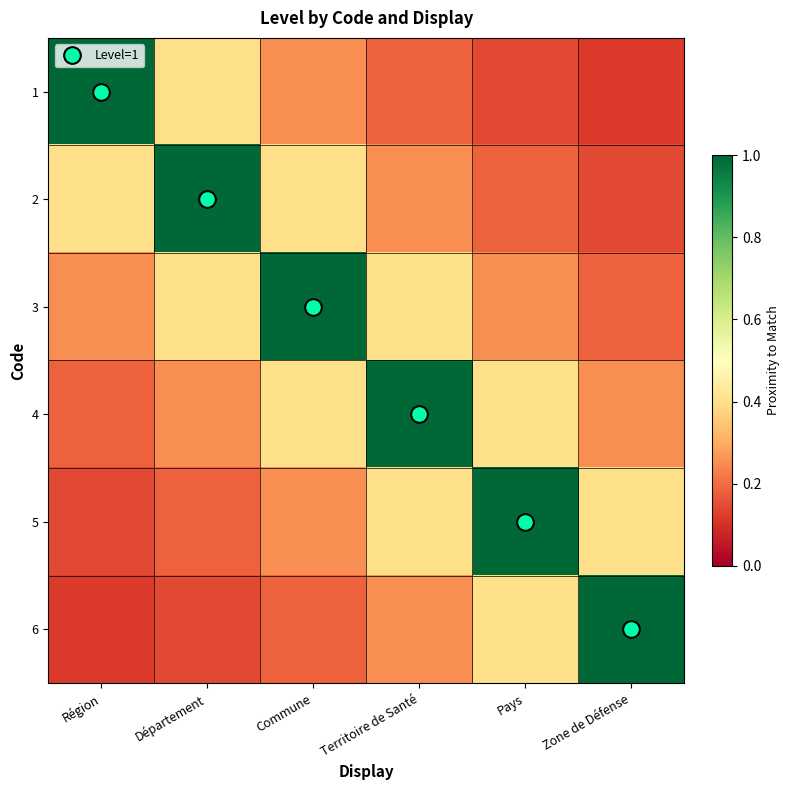

At which category does the chart reach its peak across all series?

Région